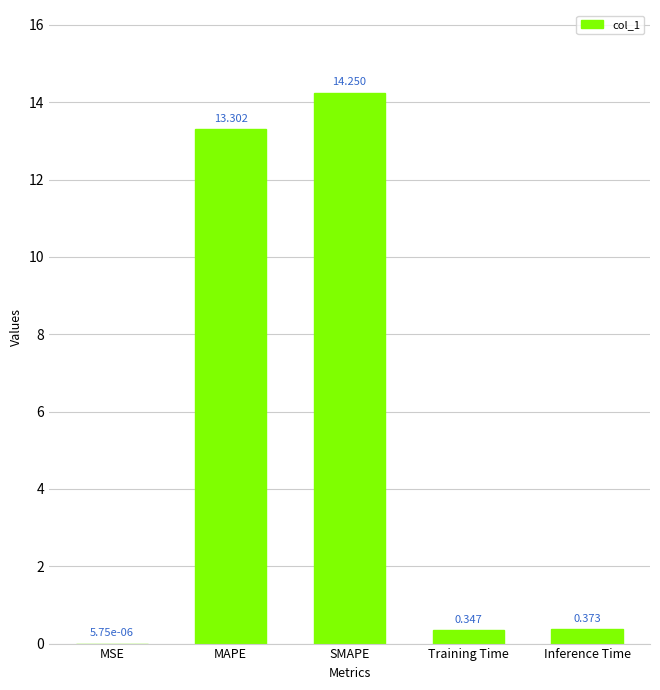

What is the difference between the values at Training Time and SMAPE?

13.9